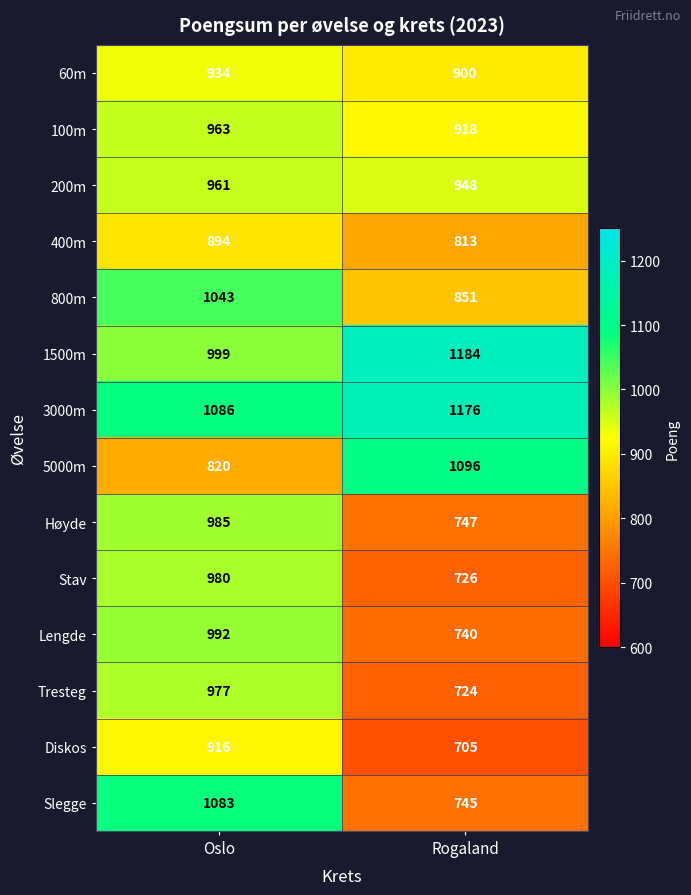

Rank the series by their maximum value, from lowest to highest.

400m, Diskos, 60m, 200m, 100m, Tresteg, Stav, Høyde, Lengde, 800m, Slegge, 5000m, 3000m, 1500m